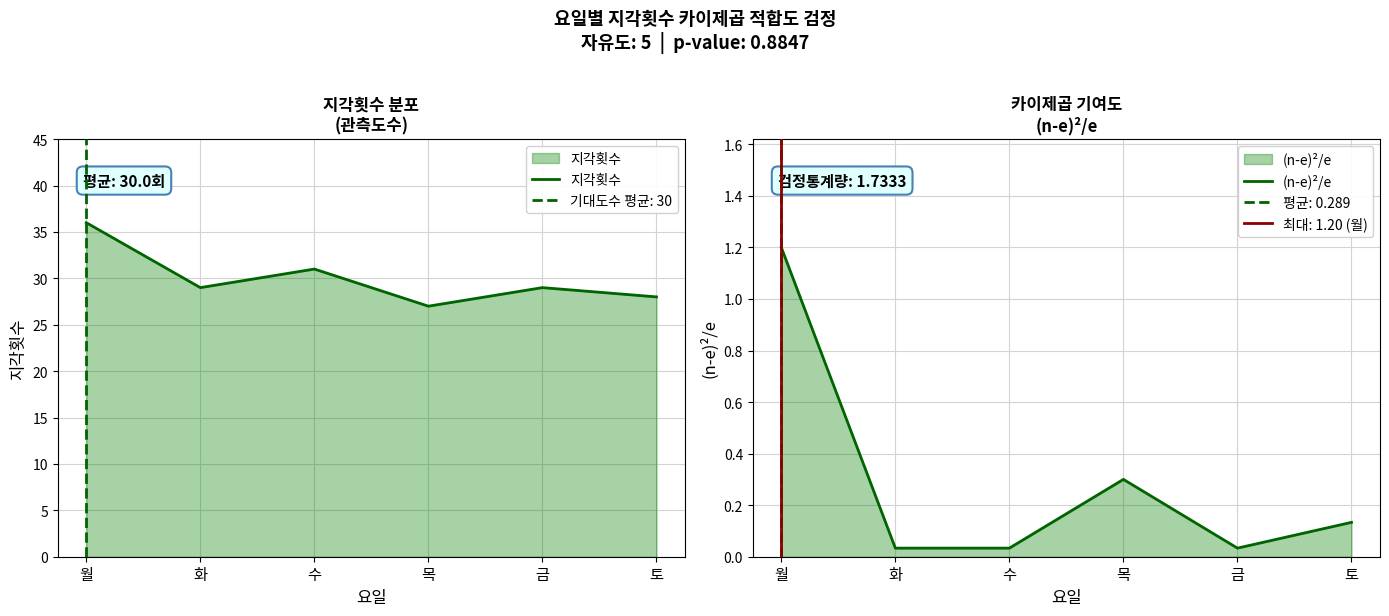

What is the label of the 5th point from the left?

금